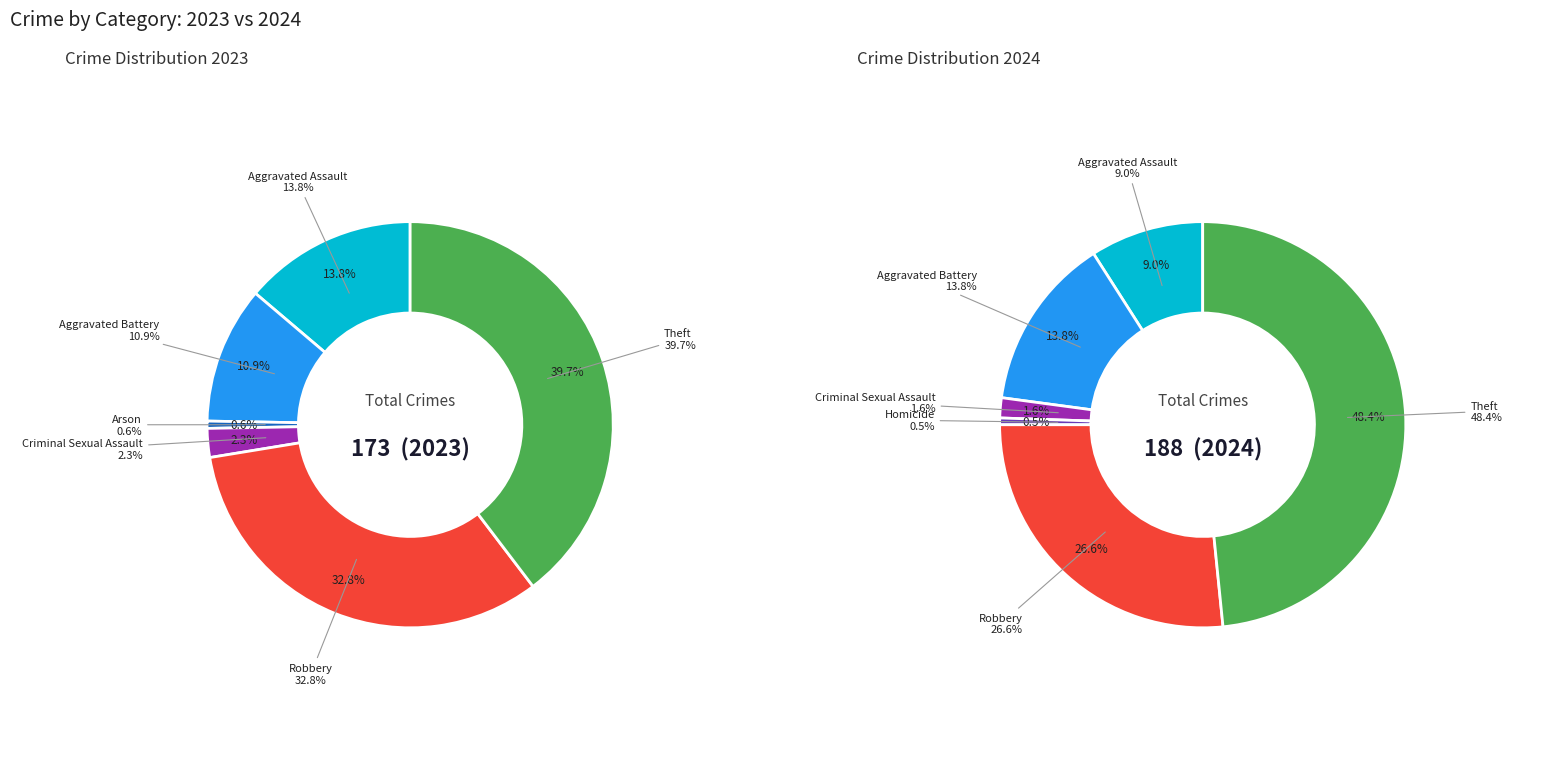

To the nearest percent, what is the difference between the largest and smallest slice percentages?

48%